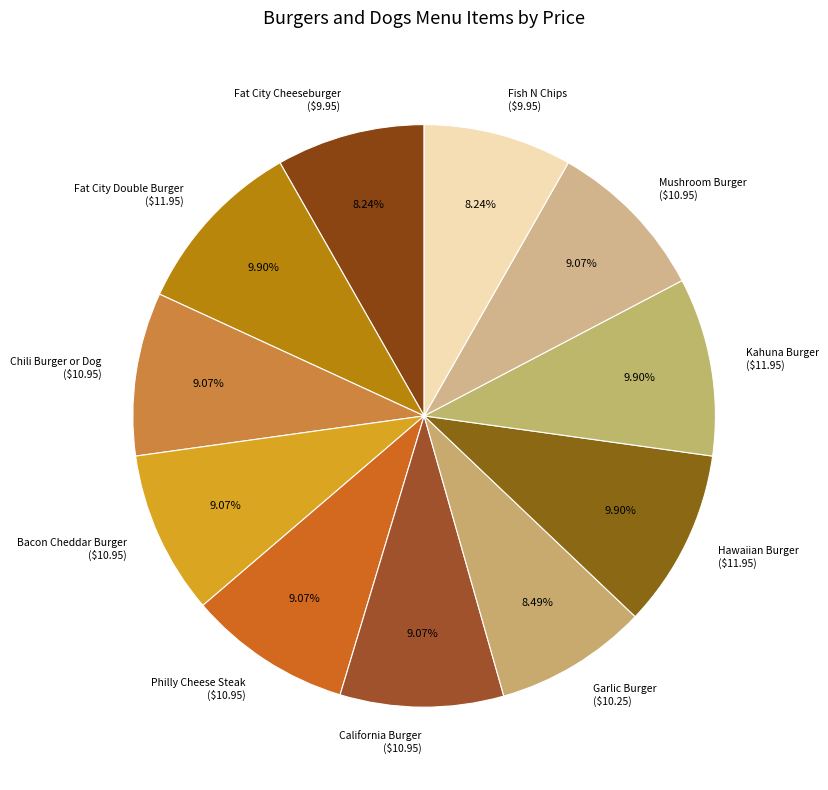

Which has a higher value, Mushroom Burger or Fat City Double Burger?

Fat City Double Burger